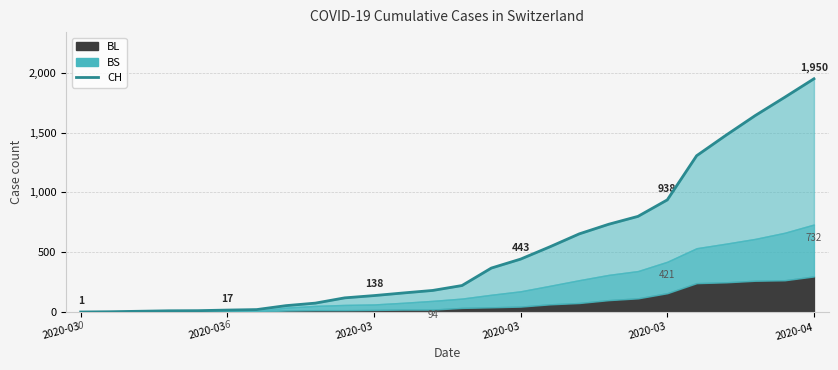

What is the approximate value at 12, to the nearest 10?

180